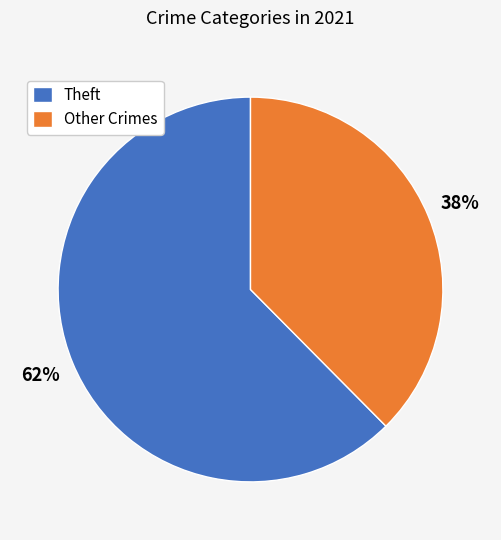

What is the majority slice?

Theft